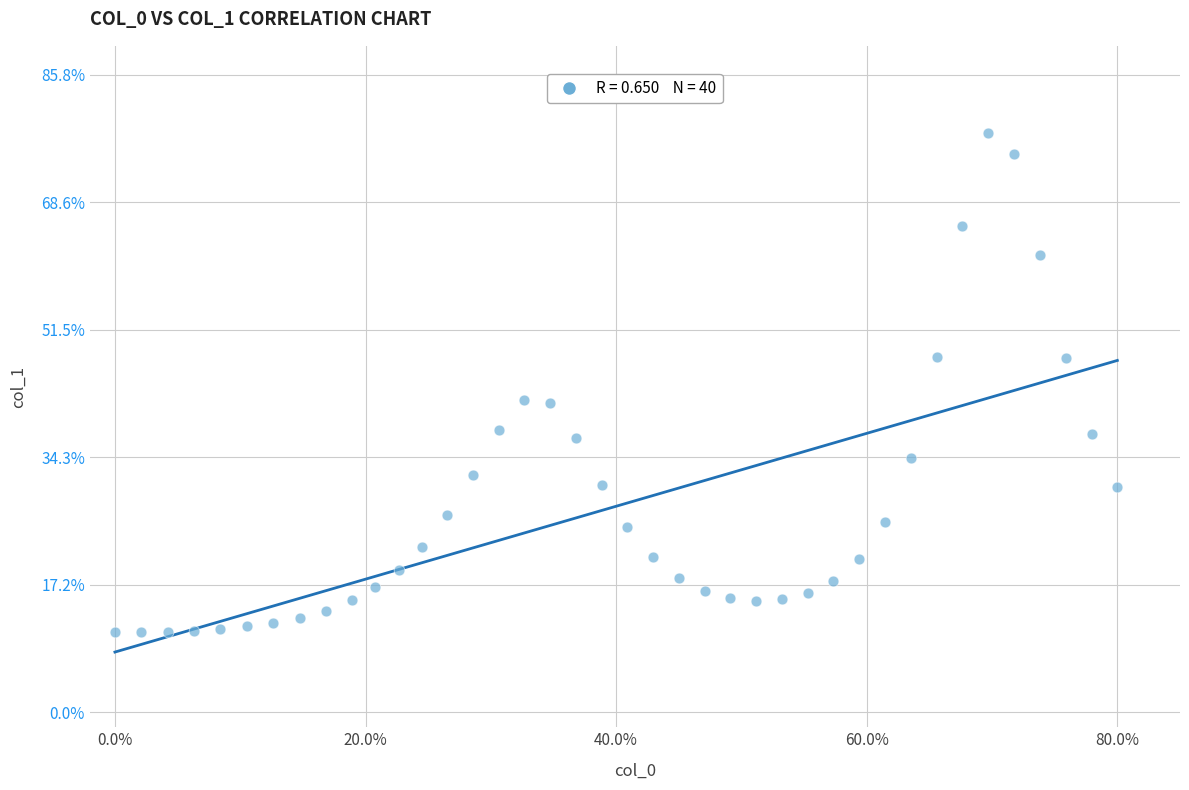

What is the range of Y values (max minus min)?

67.2